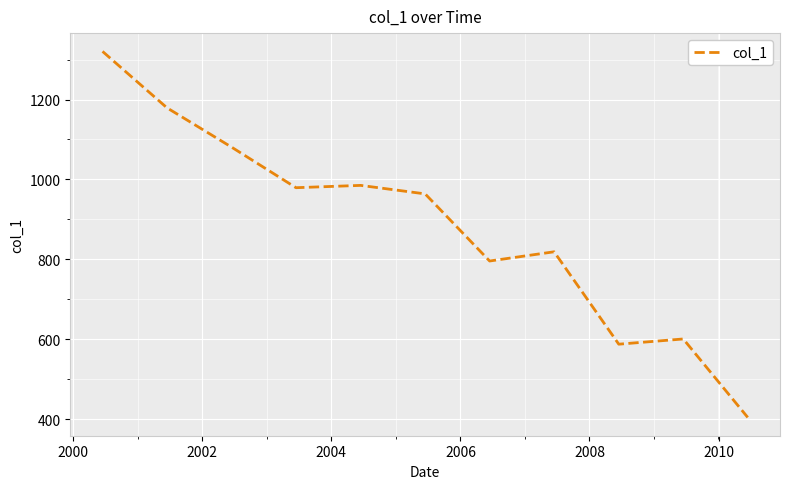

Count the number of values greater than 963.

6